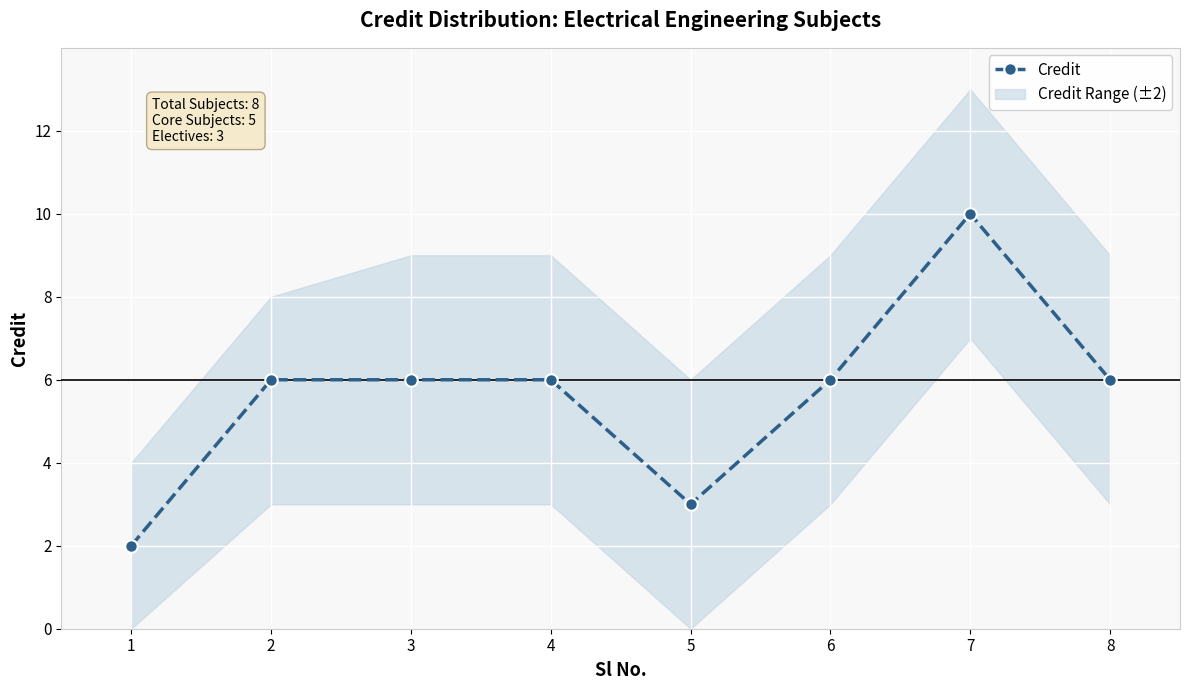

Which has a higher value, 7 or 2?

7